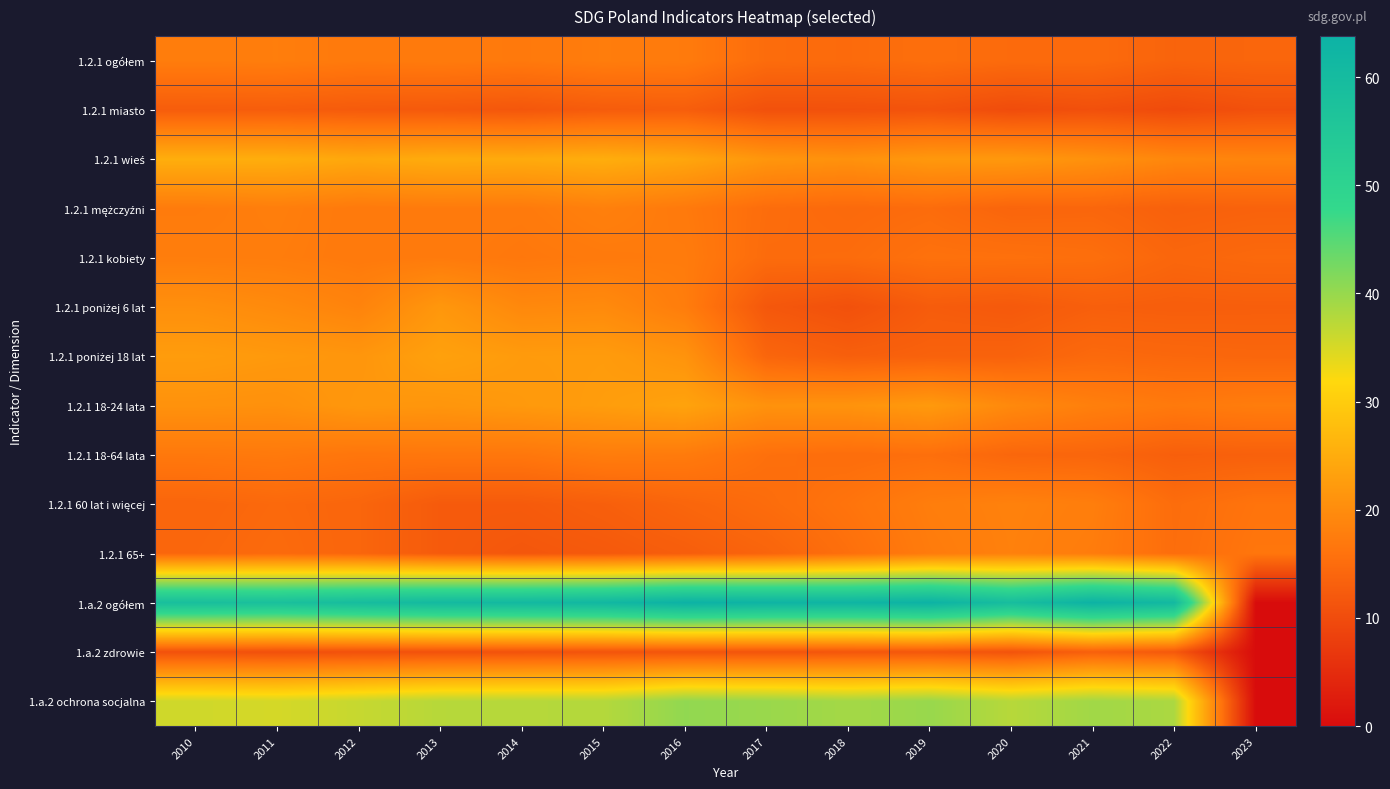

Which label corresponds to the smallest value in the chart?

2023